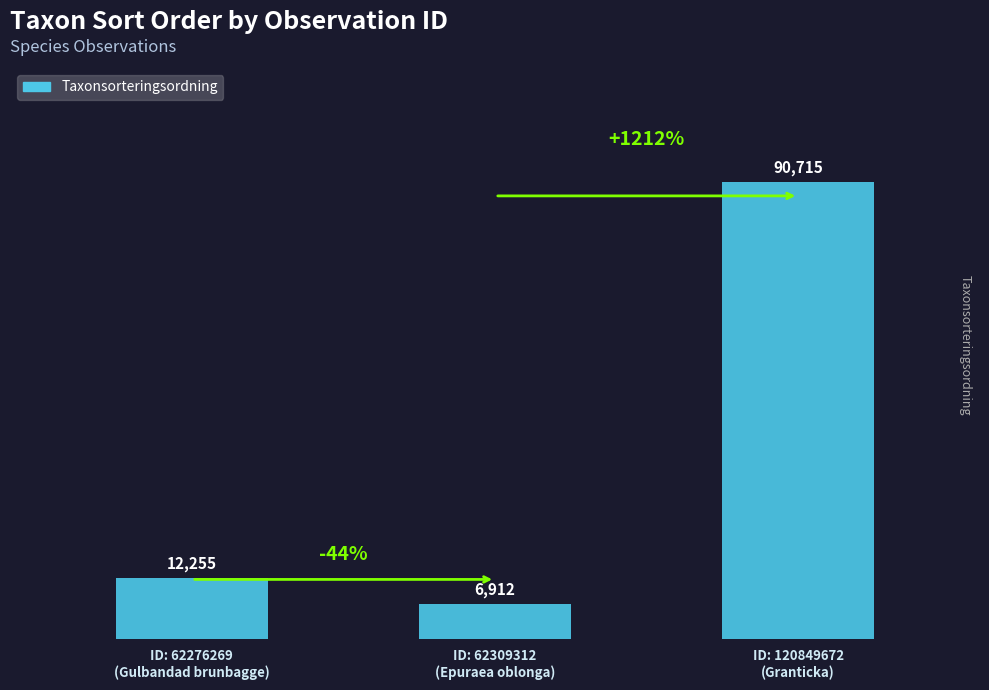

Reading left to right, list all the values displayed in this chart.

12255	6912	90715